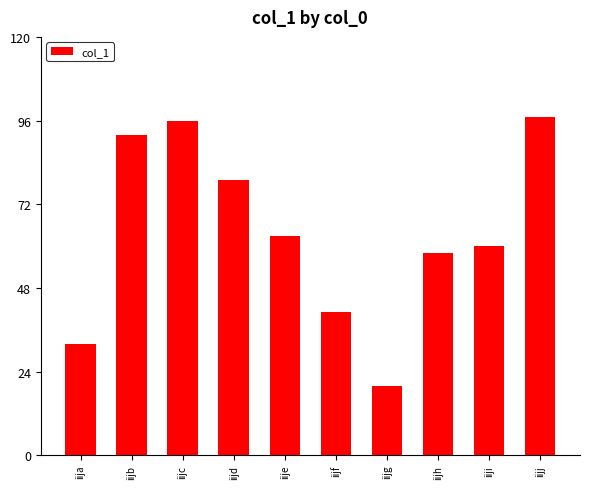

The value at iija is 32. True or false?

True